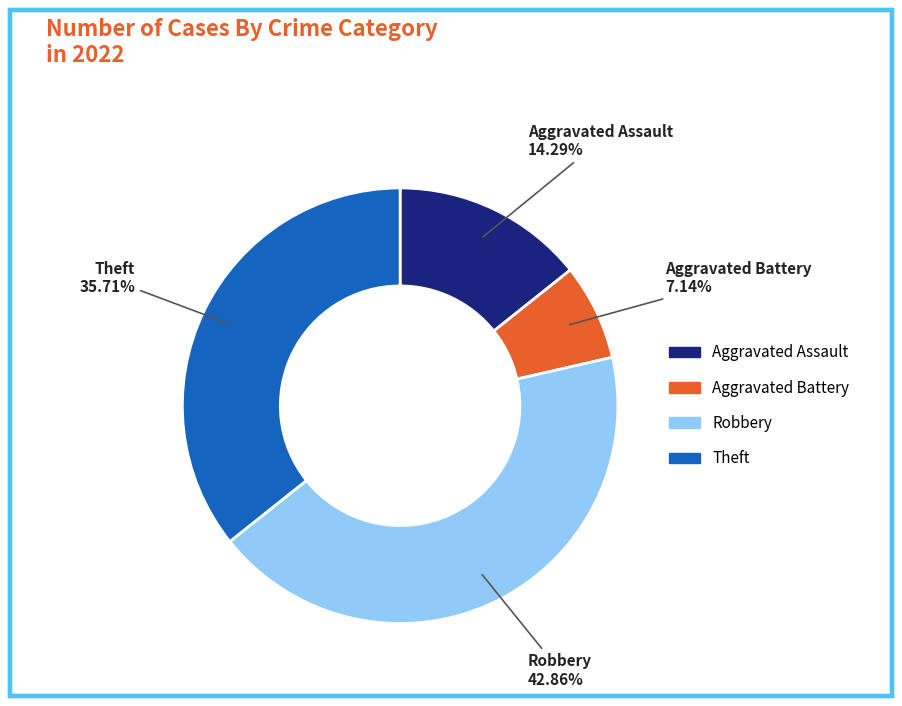

What percentage is the Theft slice, to the nearest percent?

36%